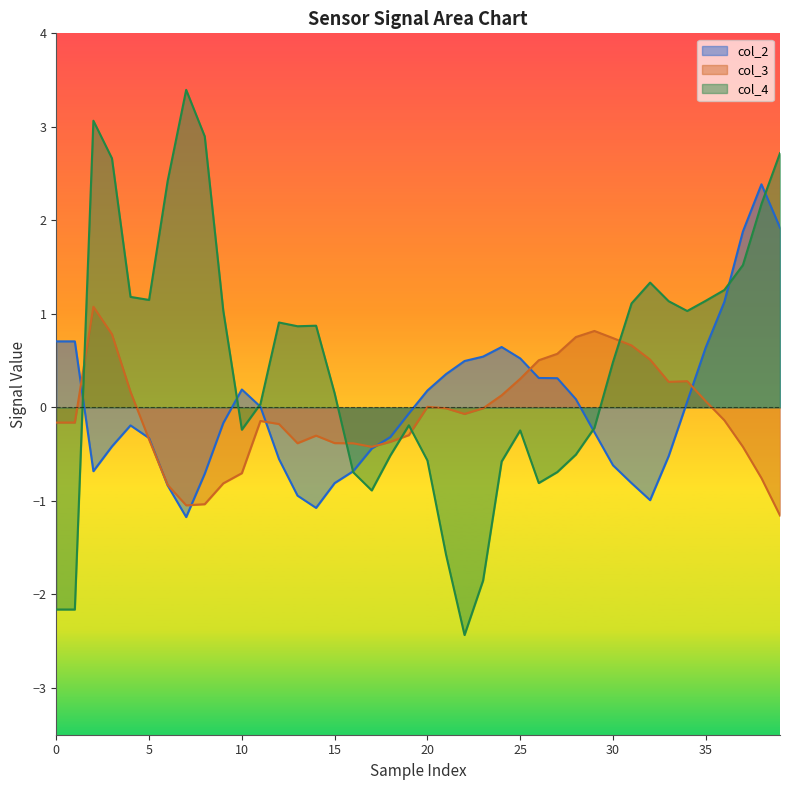

How many lines are shown in the chart?

3